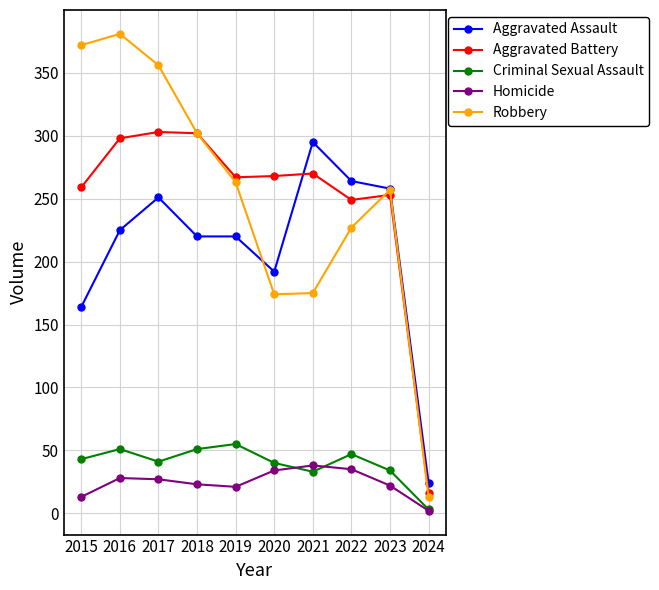

Is it true that Criminal Sexual Assault equals 34 at 2023?

True